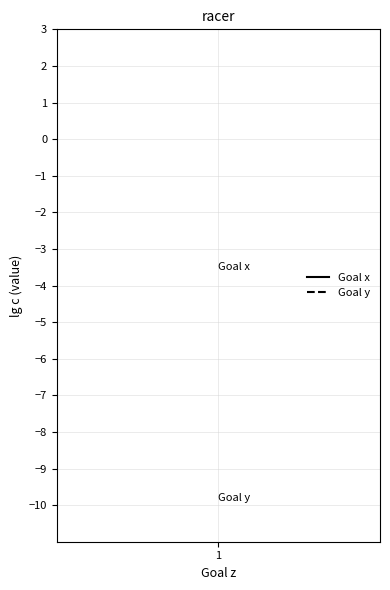

What is the average value of the Goal x series?

-3.5